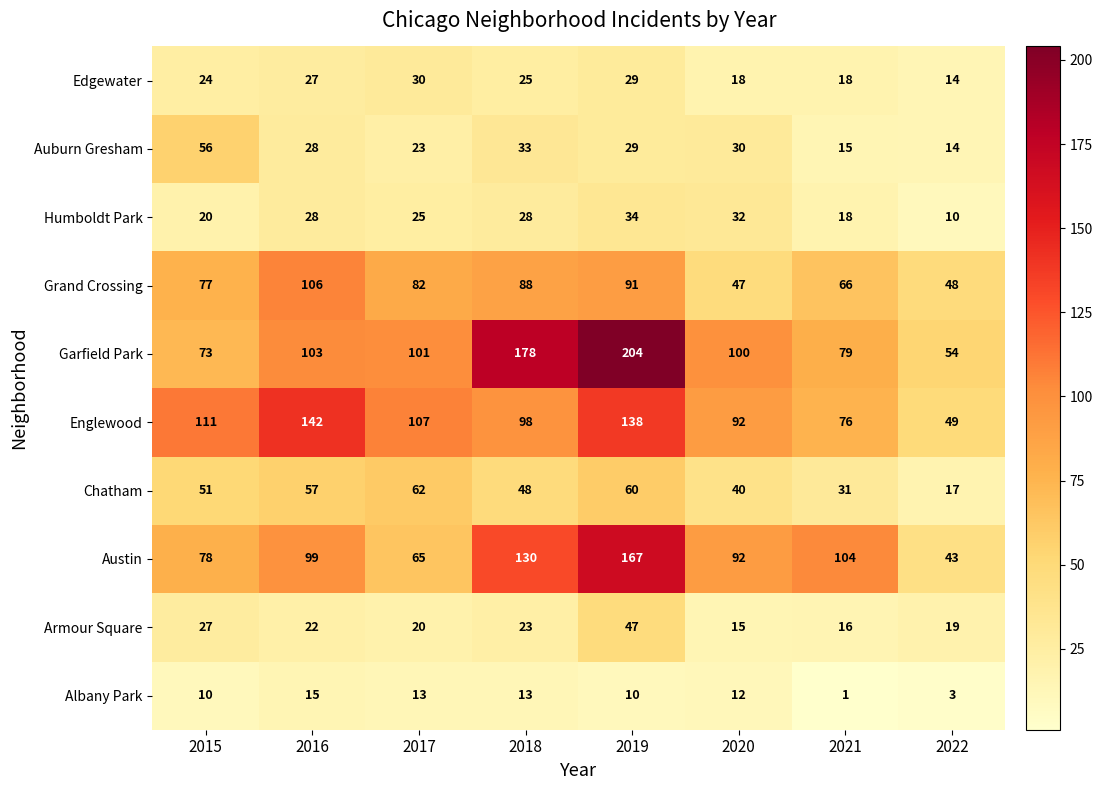

Where does the Garfield Park series first go above 101?

2016